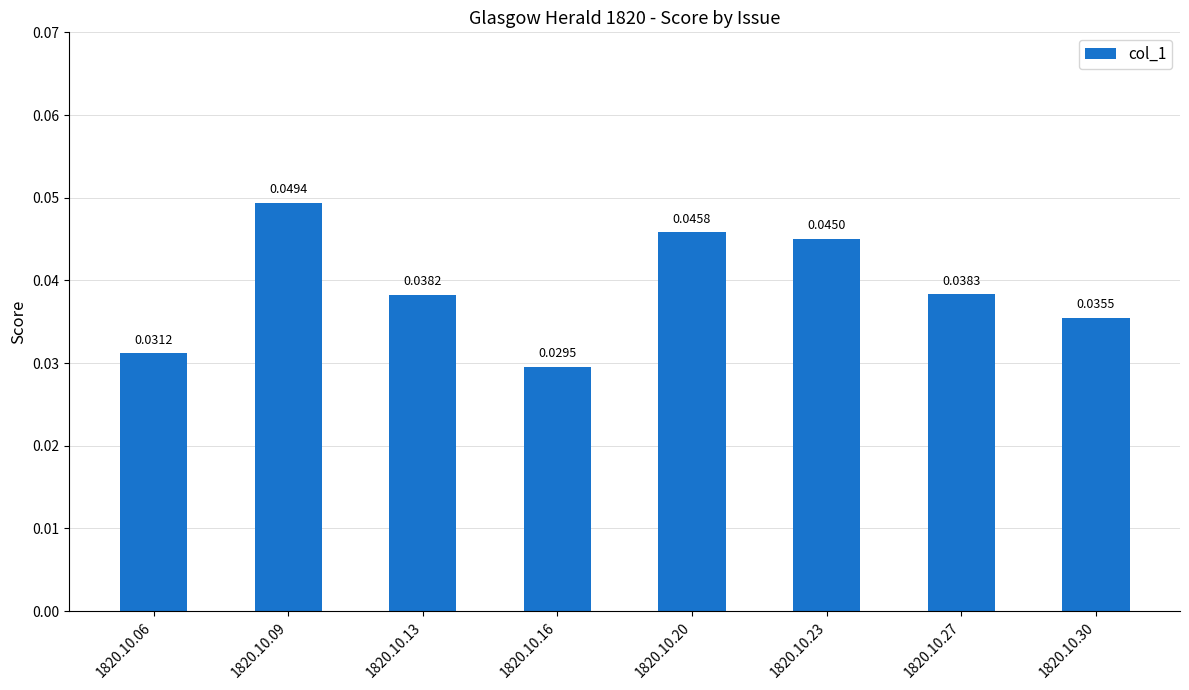

Between 1820.10.09 and 1820.10.16, which is larger?

1820.10.09